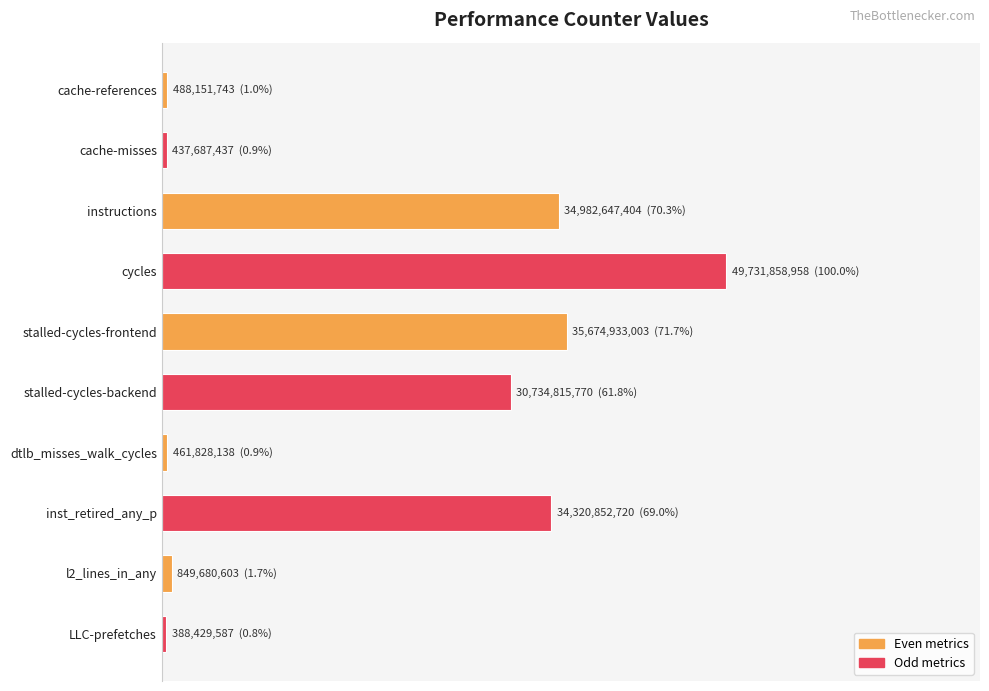

The chart shows a value of 48375554591 at instructions. True or false?

False